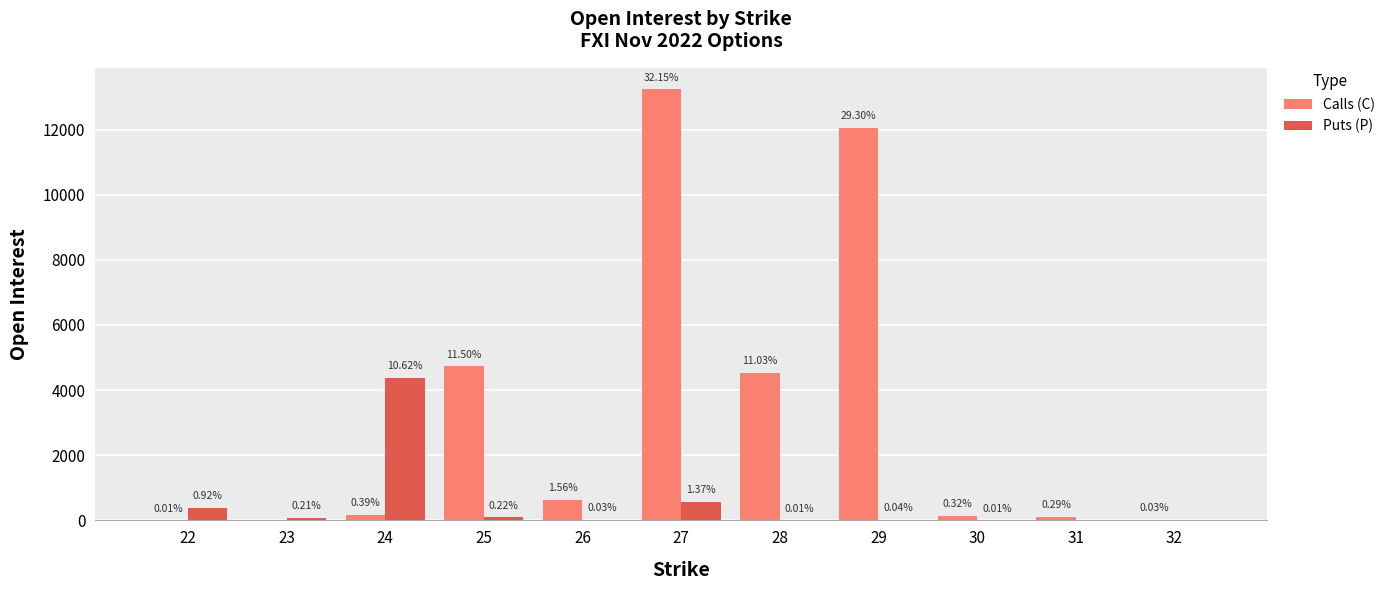

Are the bars horizontal?

No